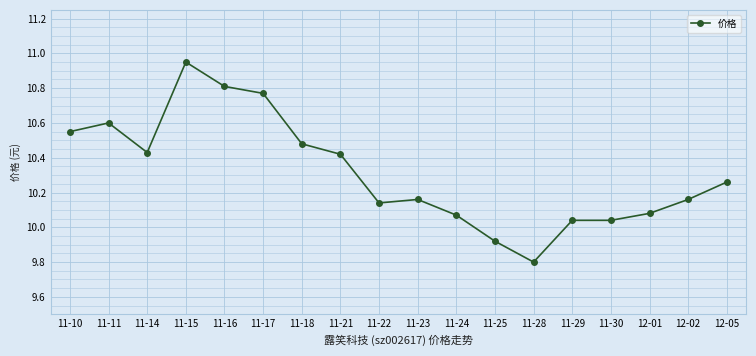

How many distinct data groups are displayed?

1